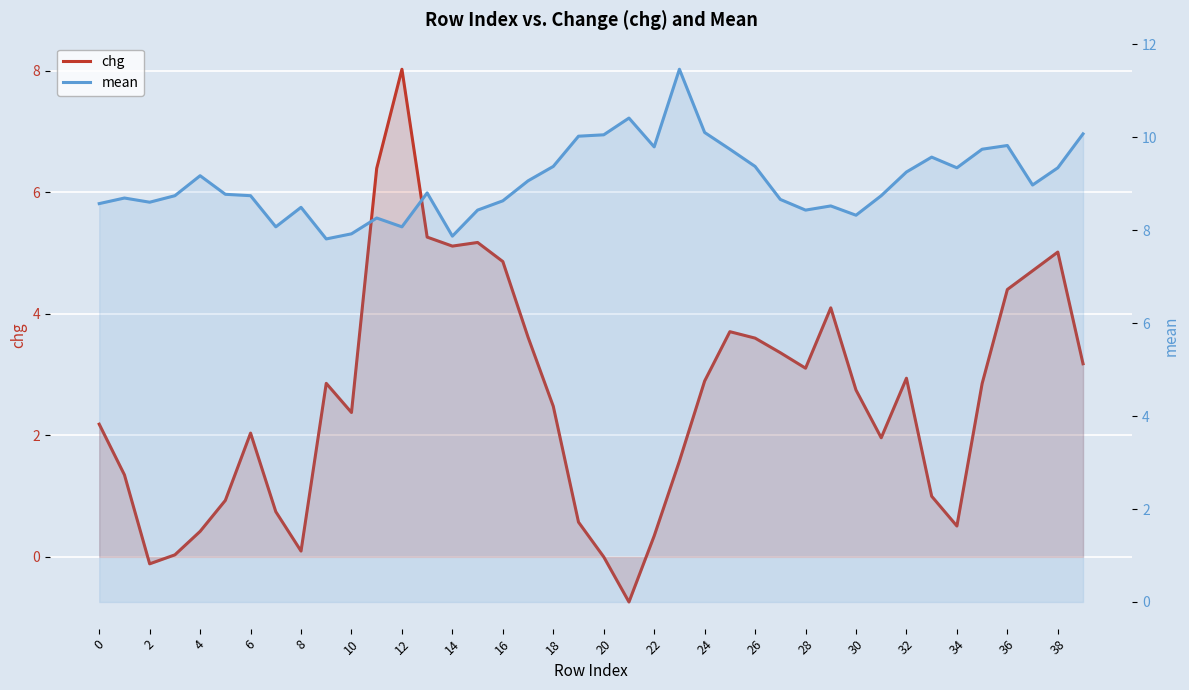

How many interior local valleys does the chg series have?

8